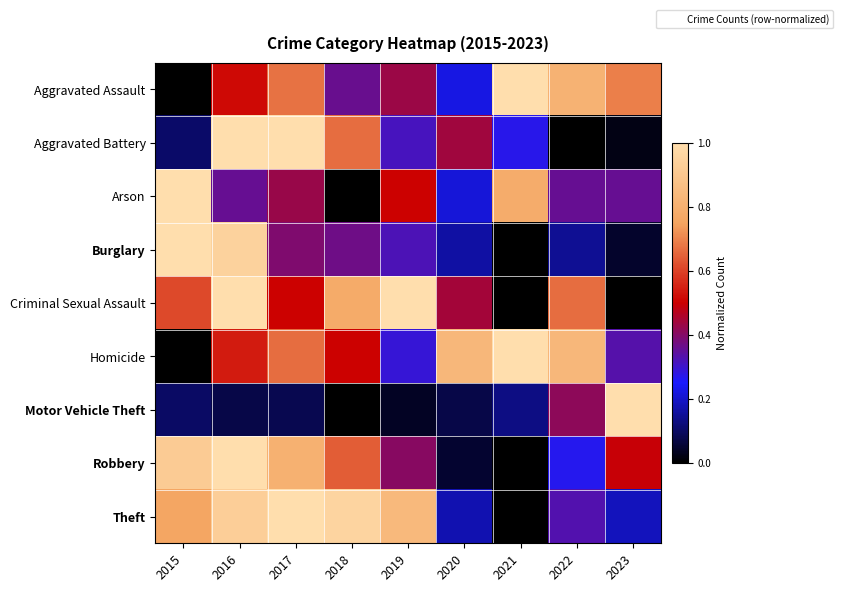

At 2021, list the series in order from smallest to largest.

Burglary, Criminal Sexual Assault, Robbery, Theft, Motor Vehicle Theft, Aggravated Battery, Arson, Aggravated Assault, Homicide